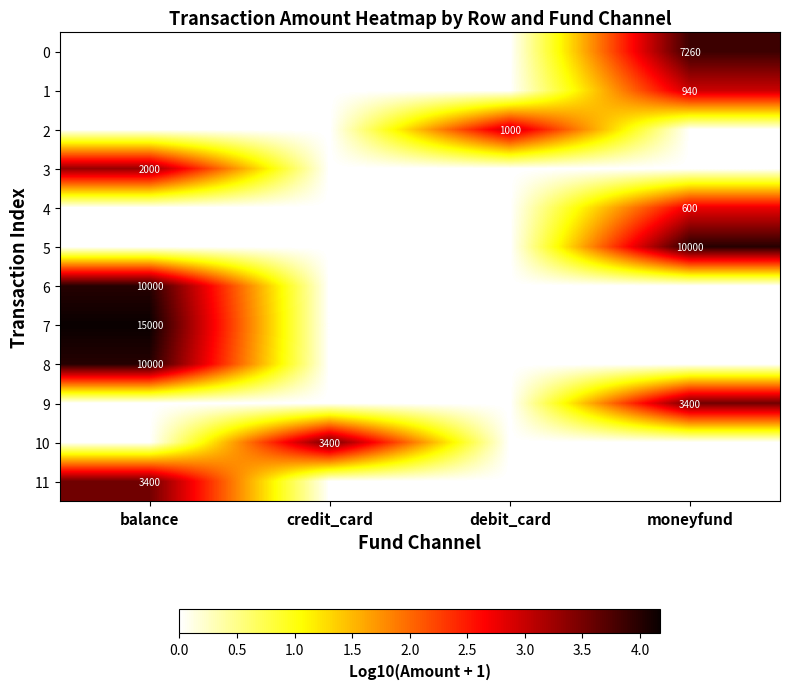

At which category is the sum across all series the highest?

balance